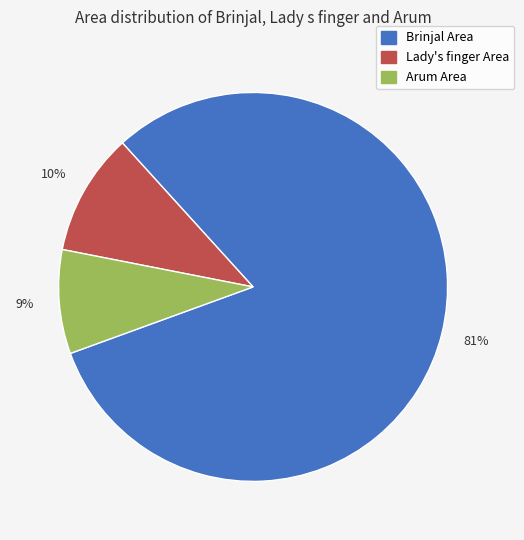

To the nearest percent, what is the average slice percentage?

33%